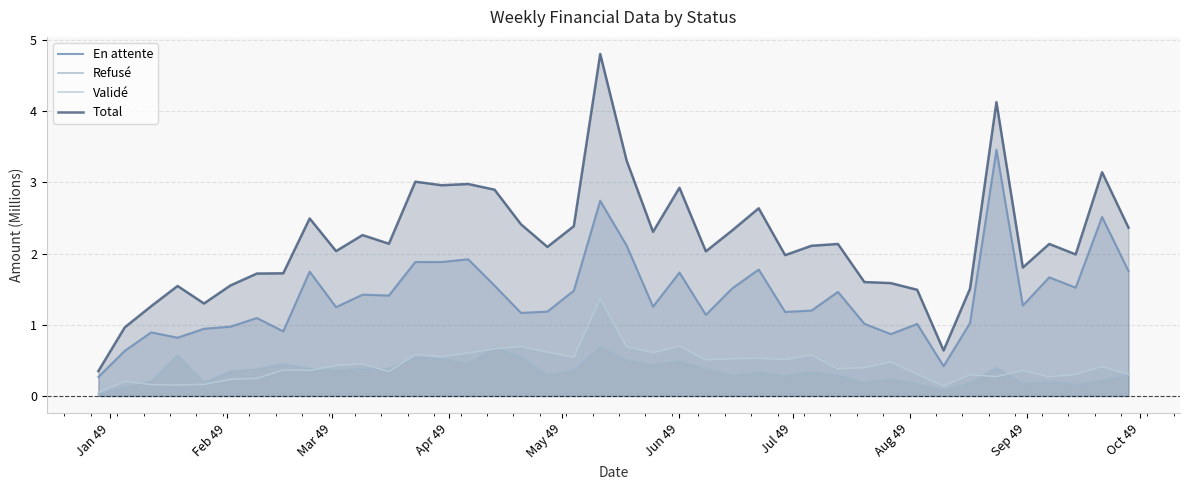

Is the value of En attente at 32 greater than the value of Total at 34?

No